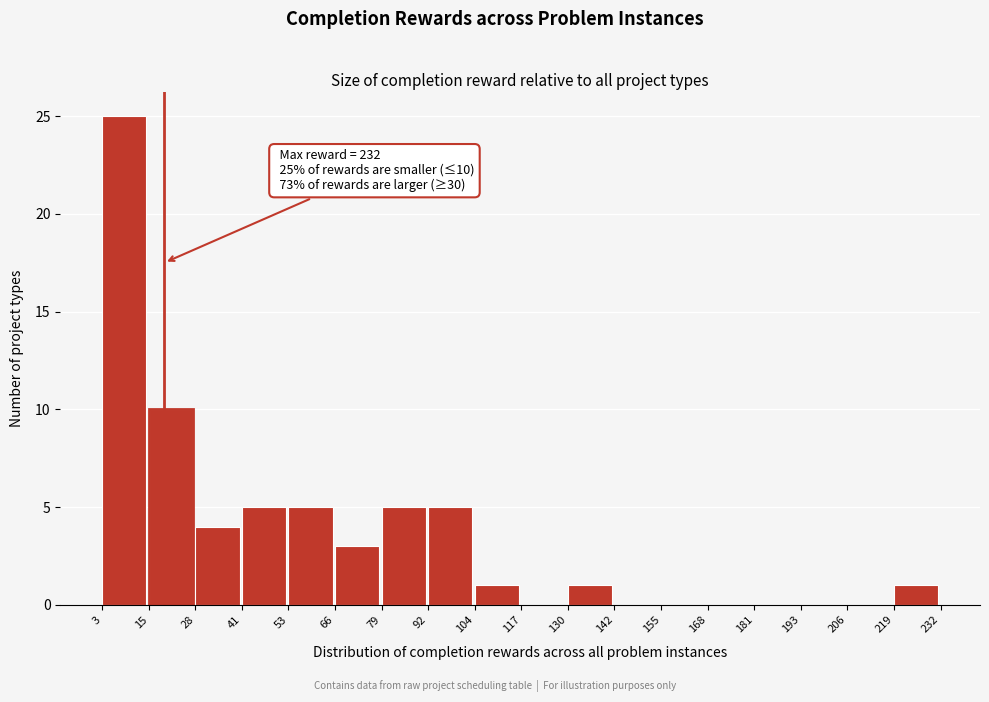

Which range on the x-axis has the tallest bar?

3 to 15